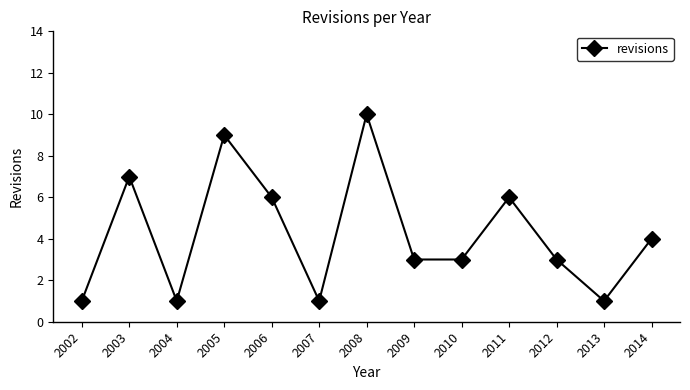

Reading right to left, list all the values displayed in this chart.

2014=4	2013=1	2012=3	2011=6	2010=3	2009=3	2008=10	2007=1	2006=6	2005=9	2004=1	2003=7	2002=1